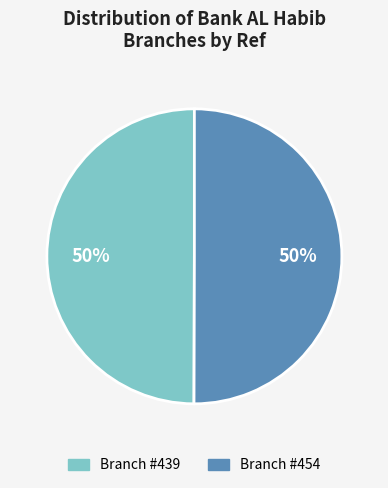

The Branch #439 slice represents 40% of the pie. True or false?

False